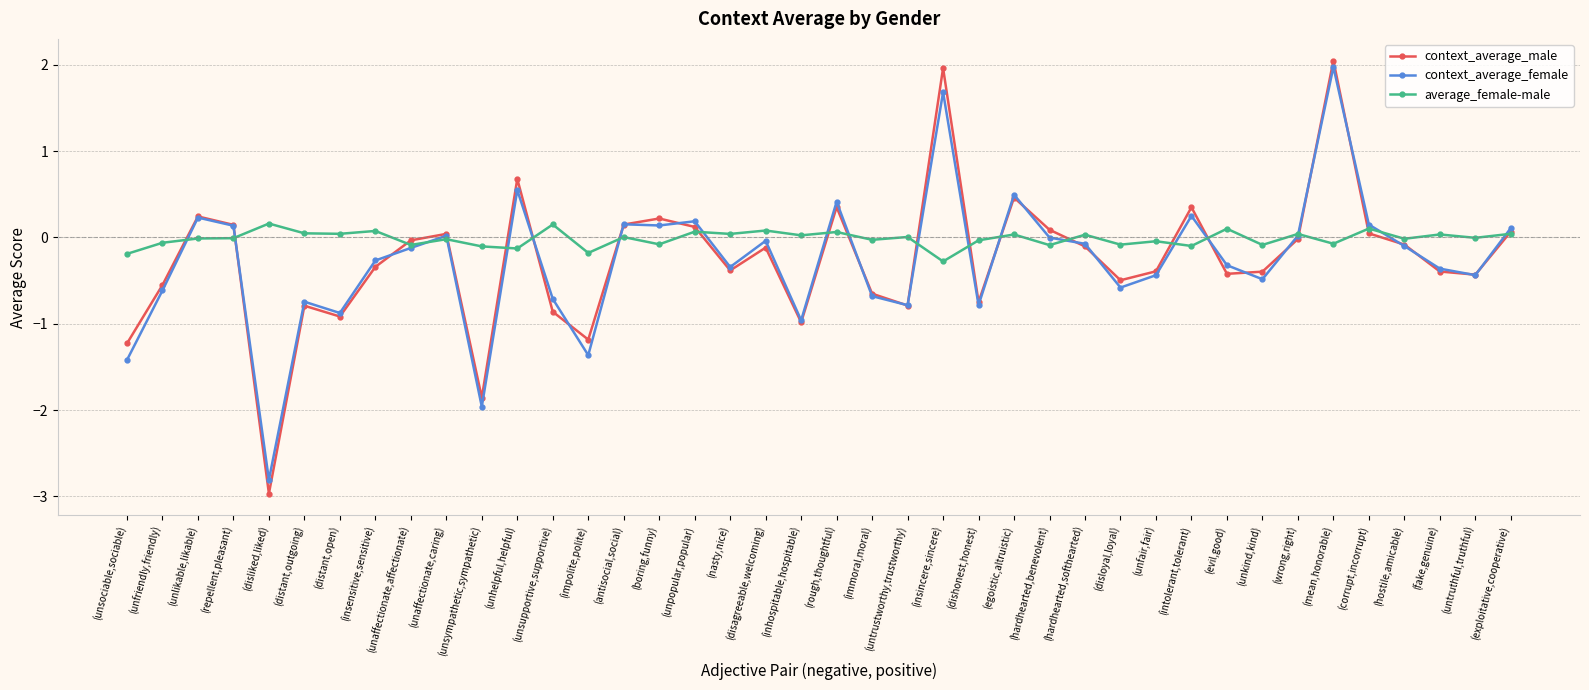

In context_average_male, how many points are lower than both neighbors (excluding endpoints)?

11